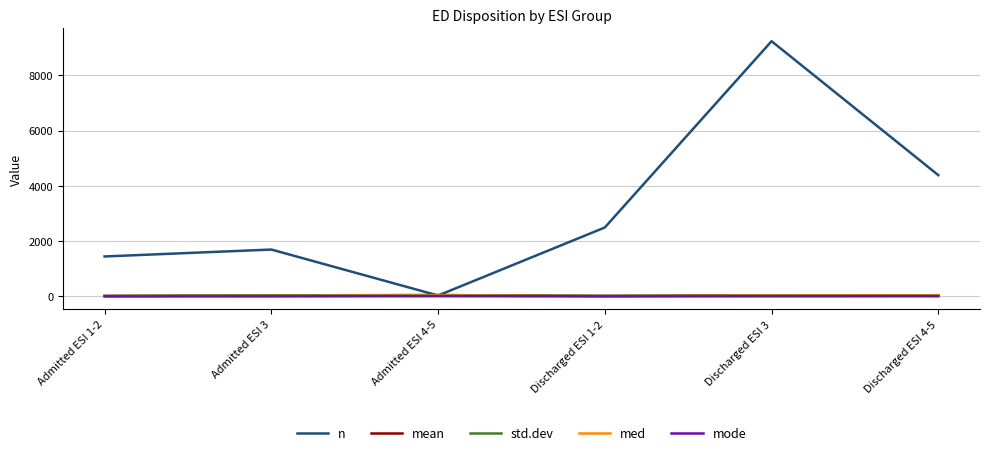

Which label corresponds to the largest value in the chart?

Discharged ESI 3